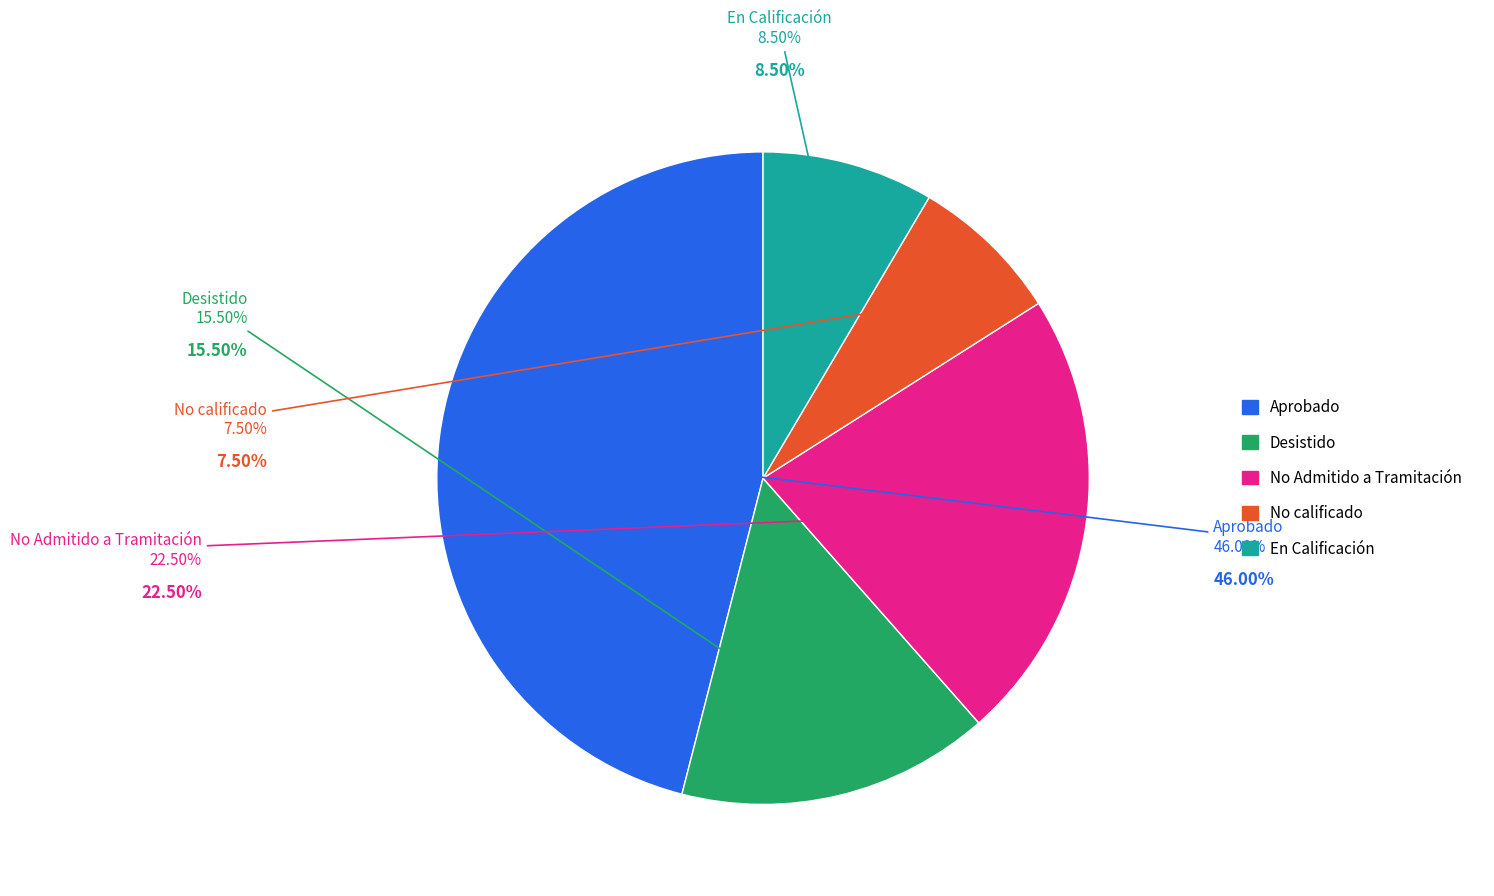

Is it true that No Admitido a Tramitación is 15% of the pie?

False